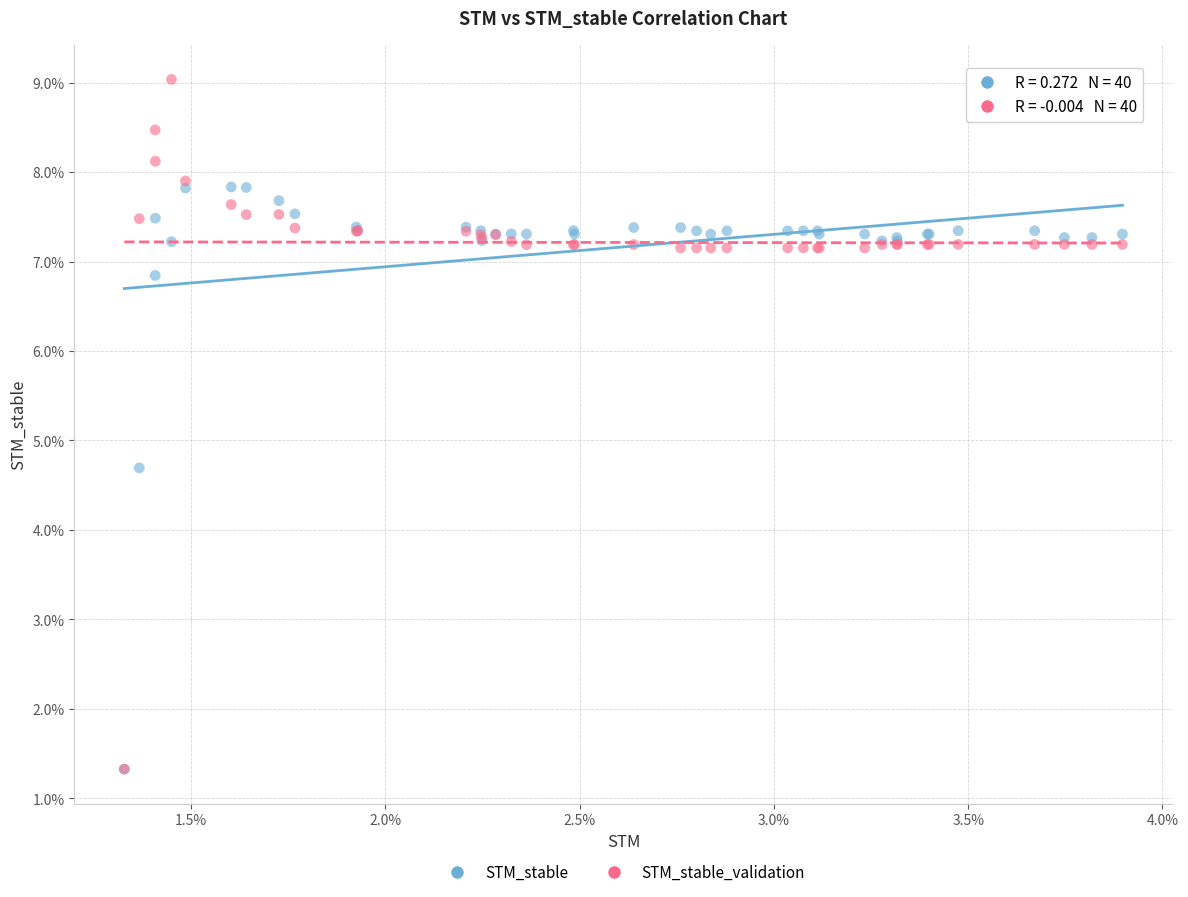

What are all the series names shown in the legend?

STM_stable, STM_stable_validation